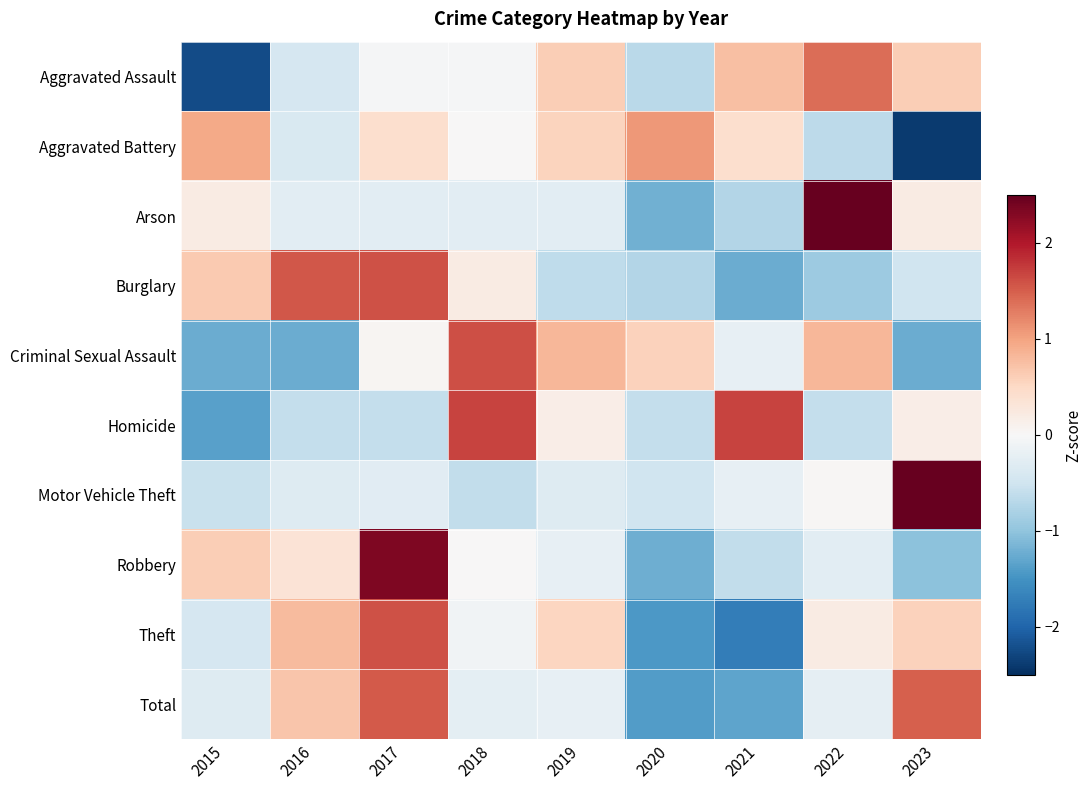

Which series has the largest range (max minus min)?

Arson